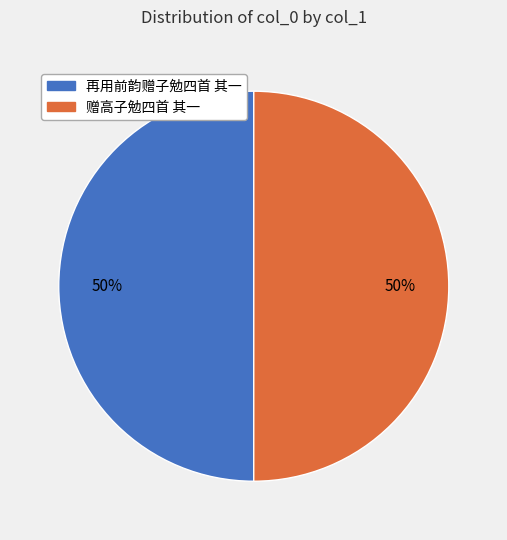

What is the ratio of the value at 再用前韵赠子勉四首 其一 to the value at 赠高子勉四首 其一?

1.0